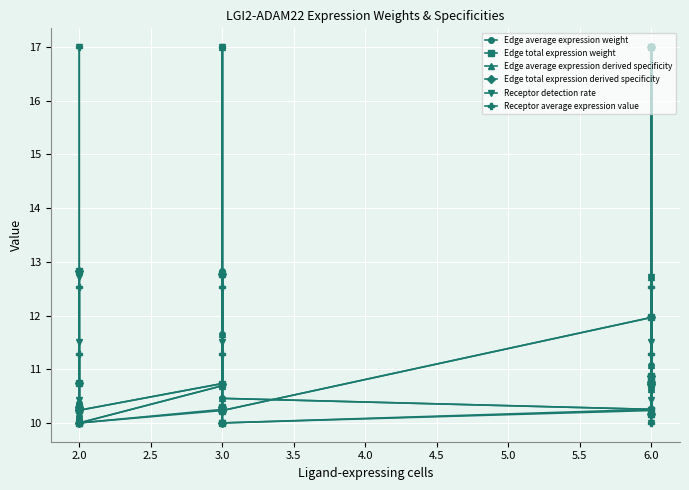

How many interior local peaks does the Edge average expression derived specificity series have?

6